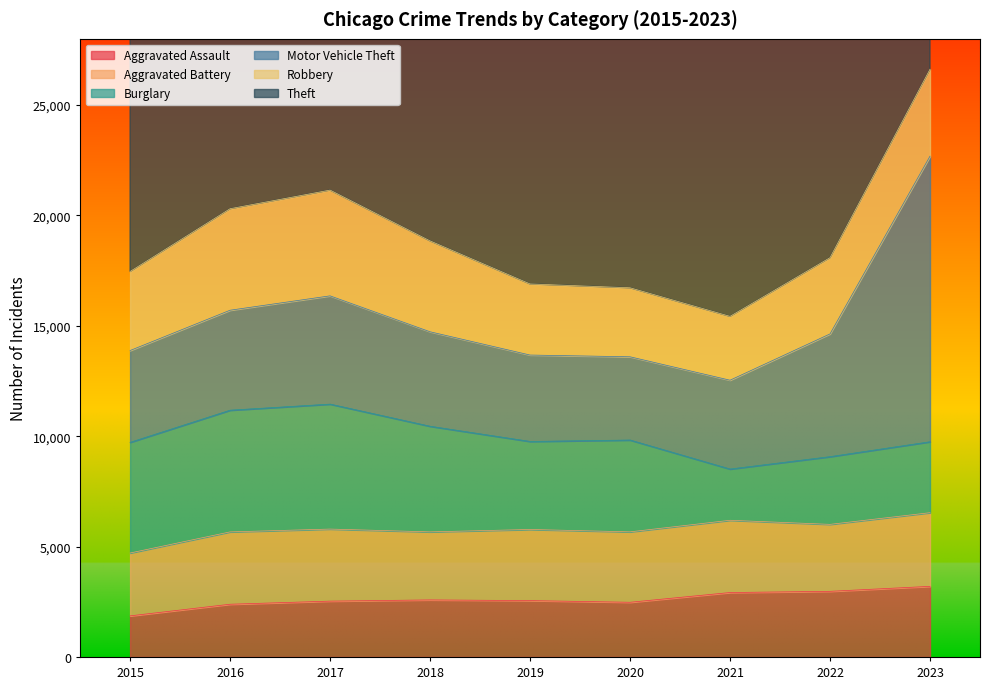

How many data points in Robbery are above 3581?

4